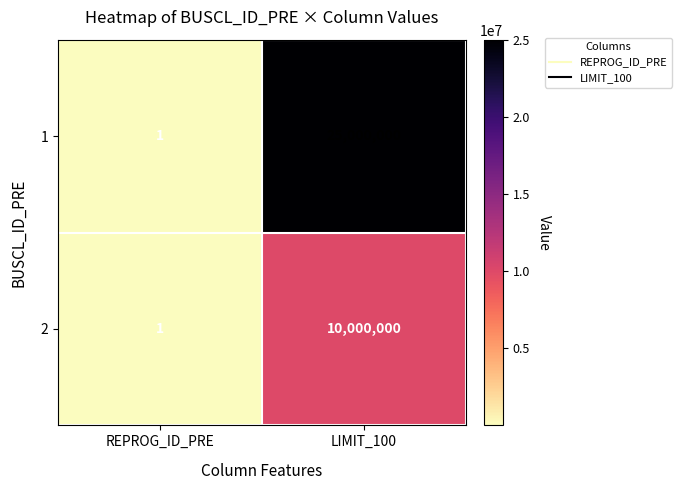

List the series in order of their peak value, lowest first.

2, 1